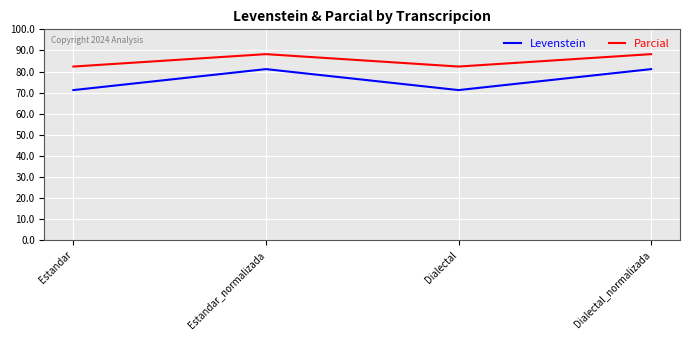

What is the difference between the highest and lowest values at Dialectal?

11.2